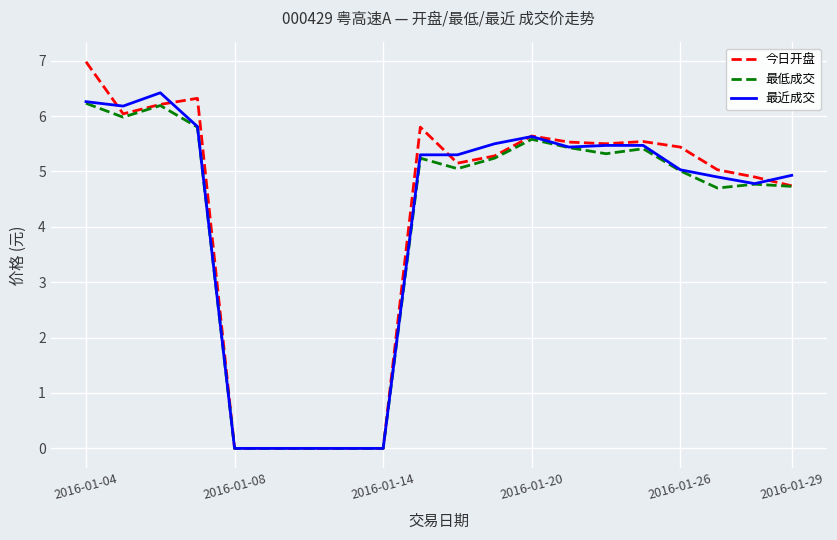

Which series has the largest range (max minus min)?

今日开盘